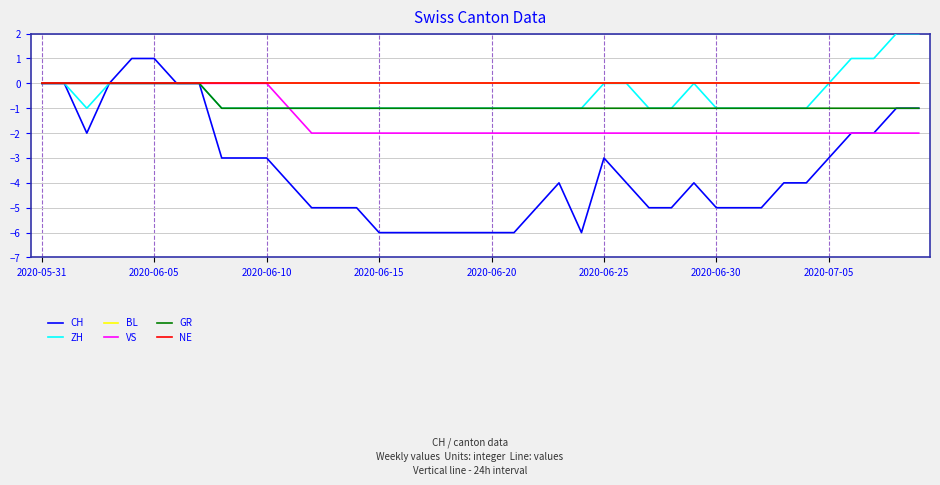

Is this an area chart (filled region under the line)?

No